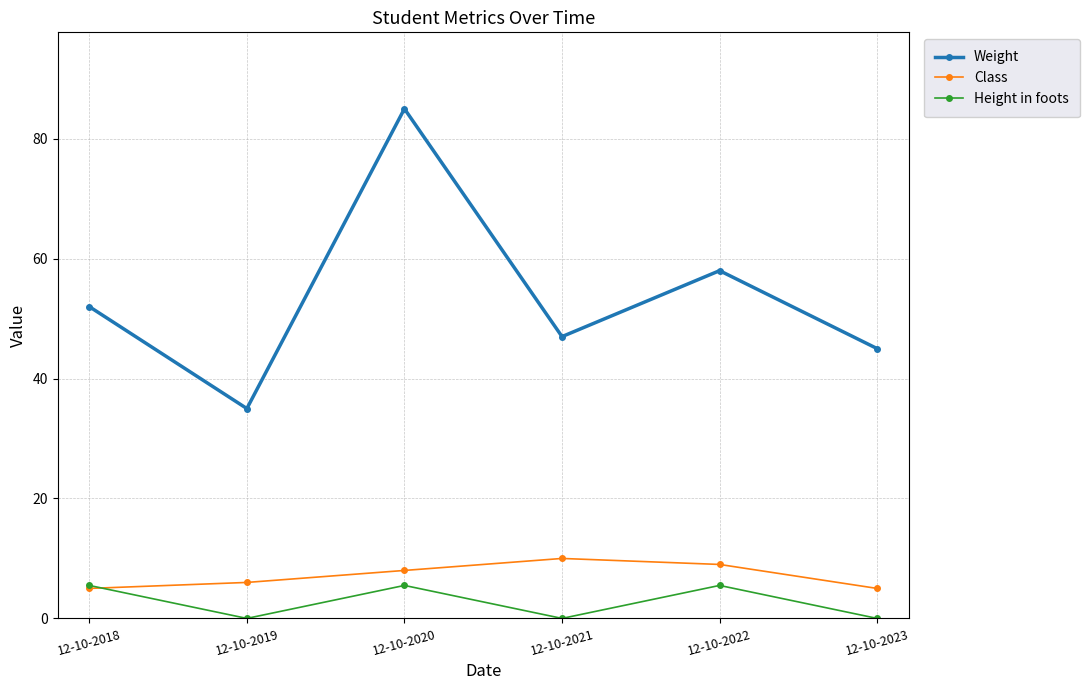

Rank the series at 12-10-2022 from highest to lowest value.

Weight, Class, Height in foots